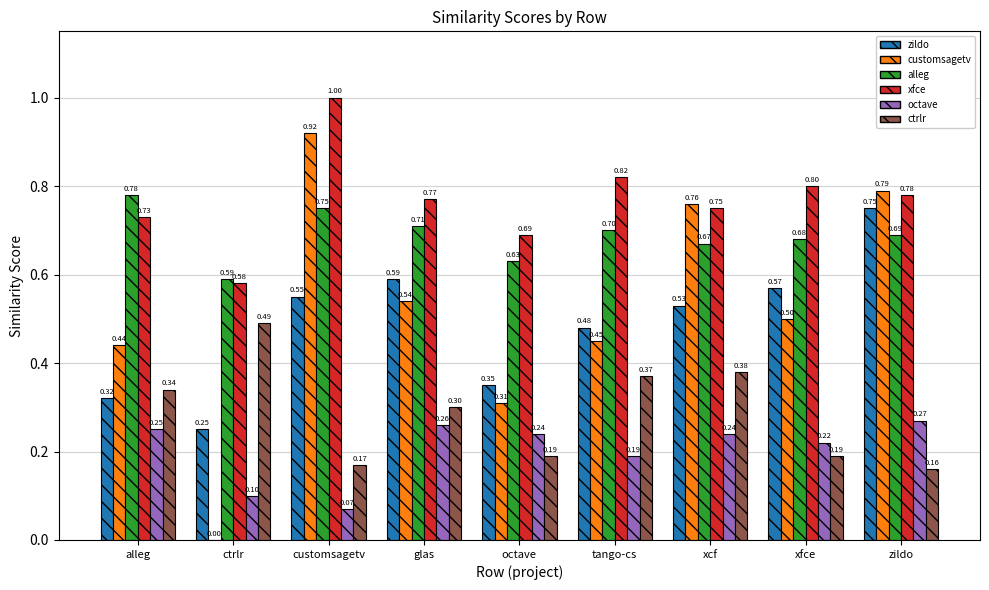

At which category is the sum across all series the highest?

customsagetv